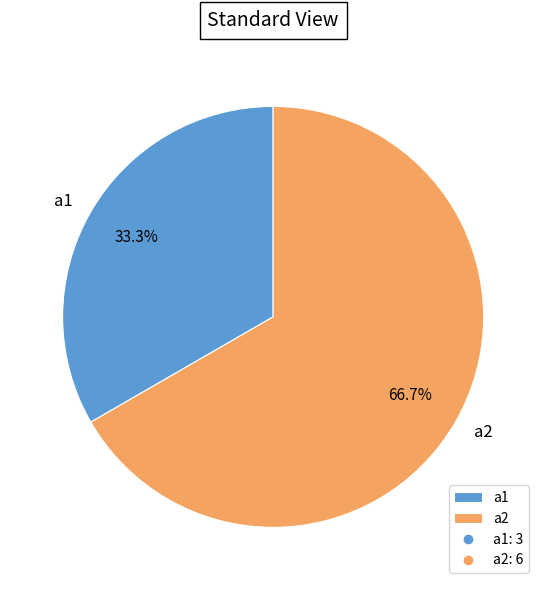

How many slices are in this pie chart?

2